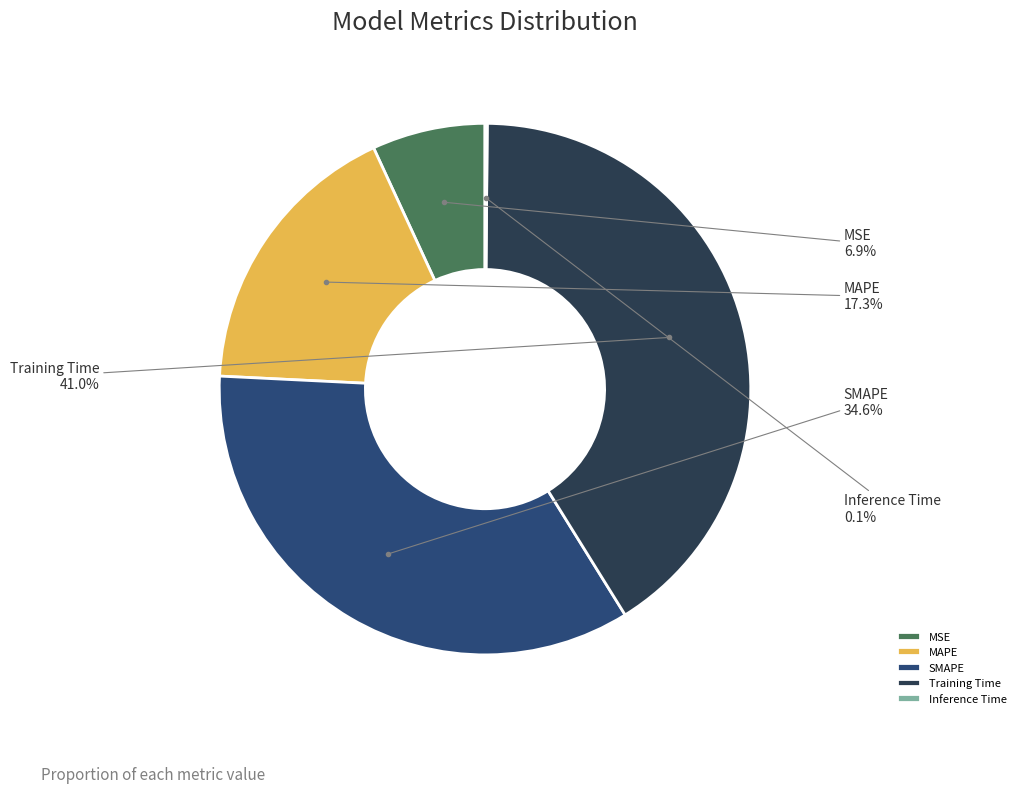

To the nearest percent, what portion does SMAPE represent?

35%